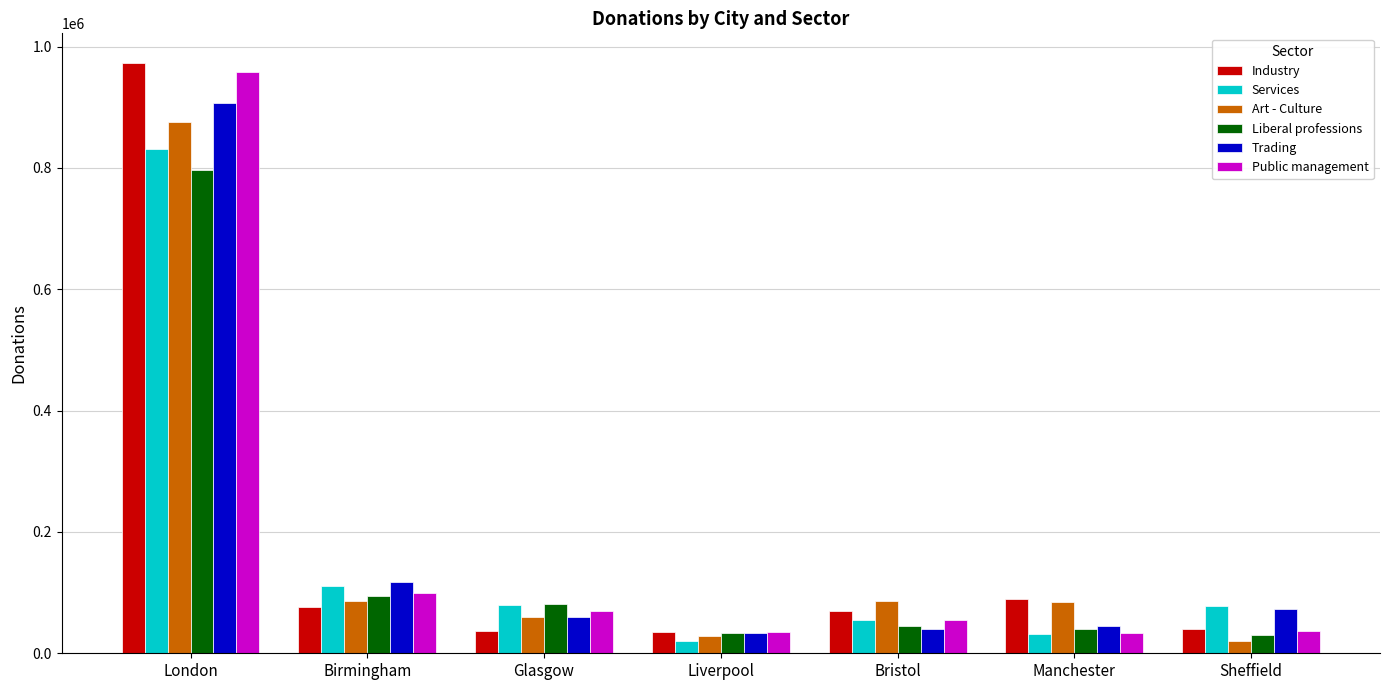

The Public management series shows 957390 at London. True or false?

True